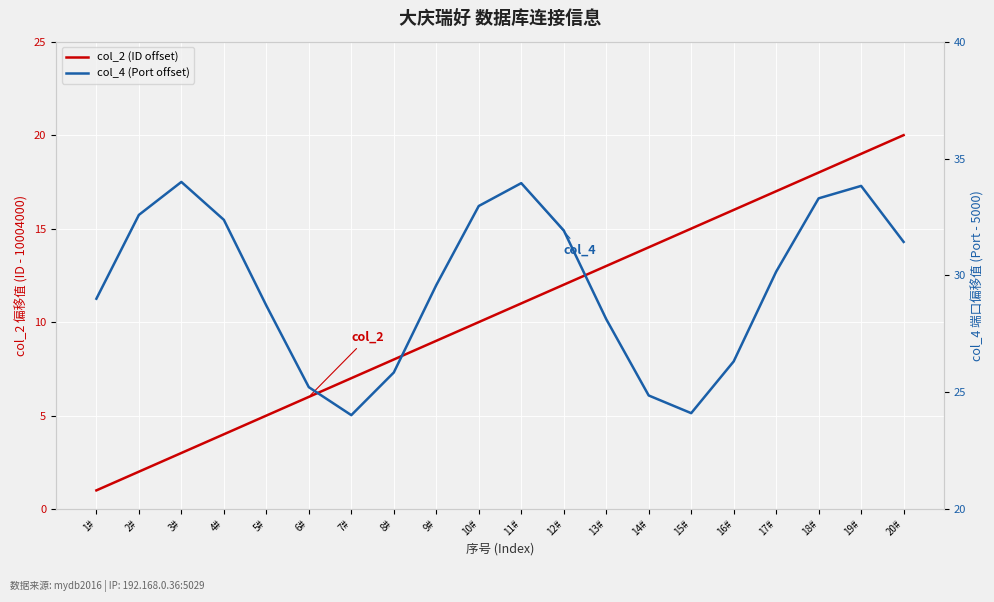

True or false: col_4 (Port offset) and col_2 (ID offset) intersect in this chart.

False